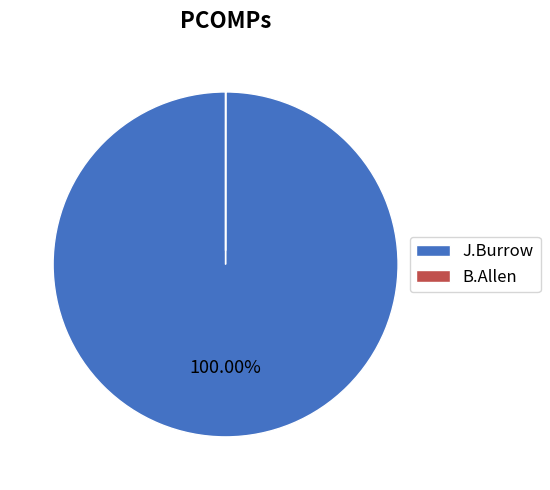

To the nearest percent, what is the average slice percentage?

50%